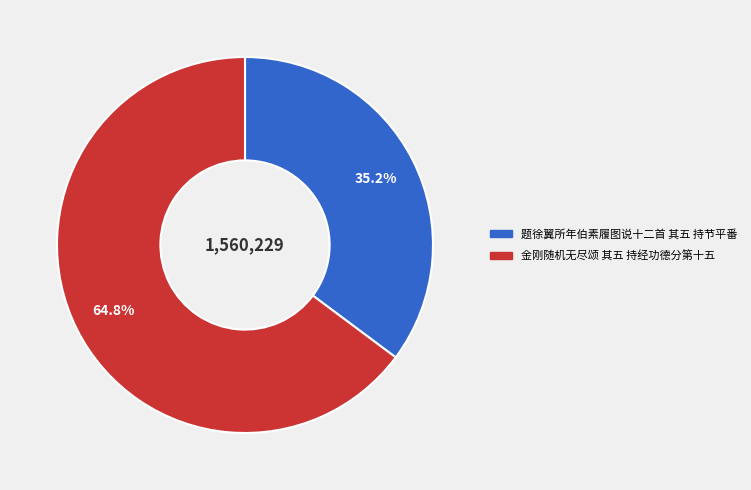

Approximately how many times larger is the value at 题徐翼所年伯素履图说十二首 其五 持节平番 compared to 金刚随机无尽颂 其五 持经功德分第十五?

0.5